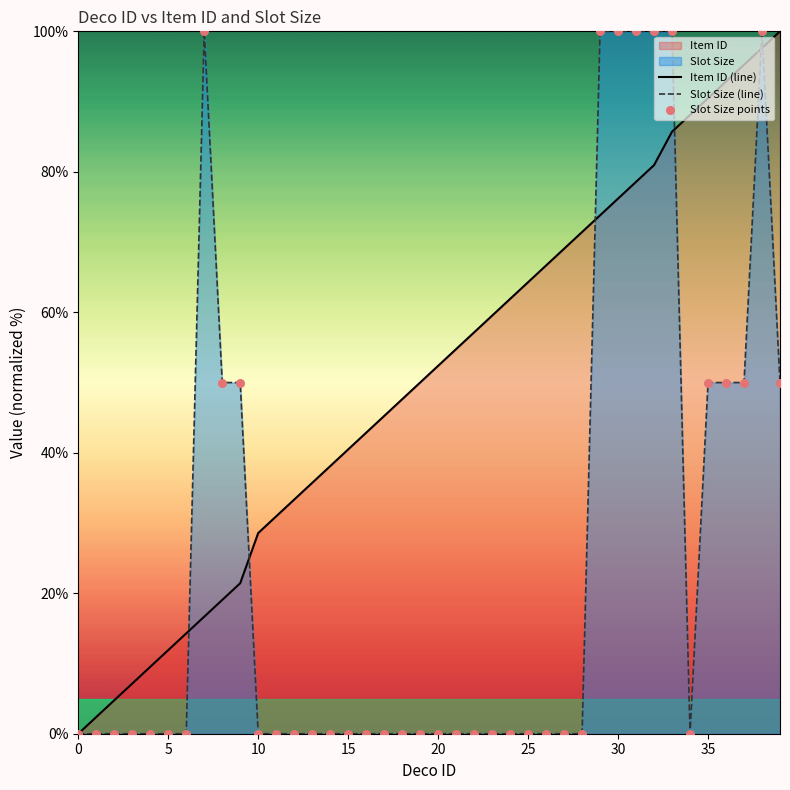

What is the total value across all series at 11?

31.0